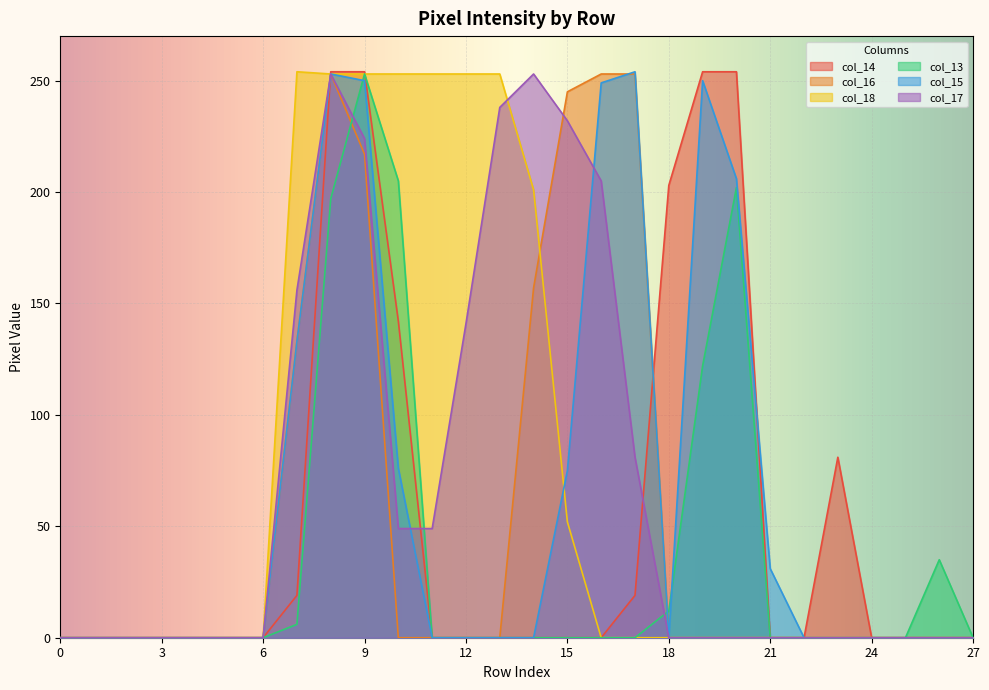

Which series has the largest total across all categories?

col_18